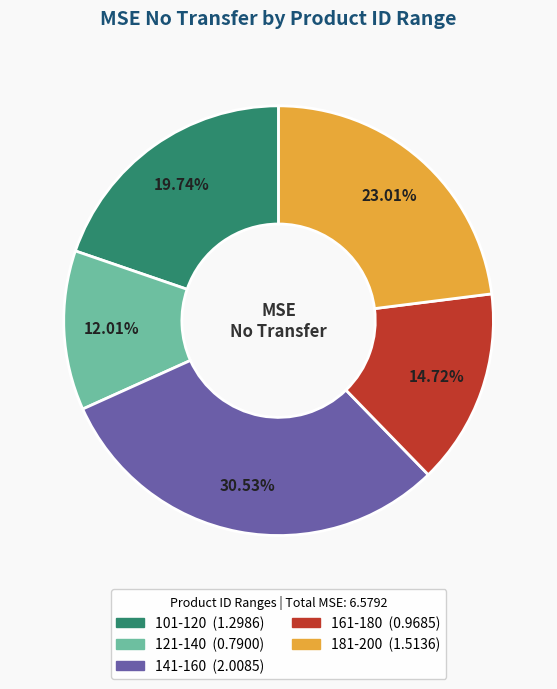

Is 141-160 the majority of the pie?

No